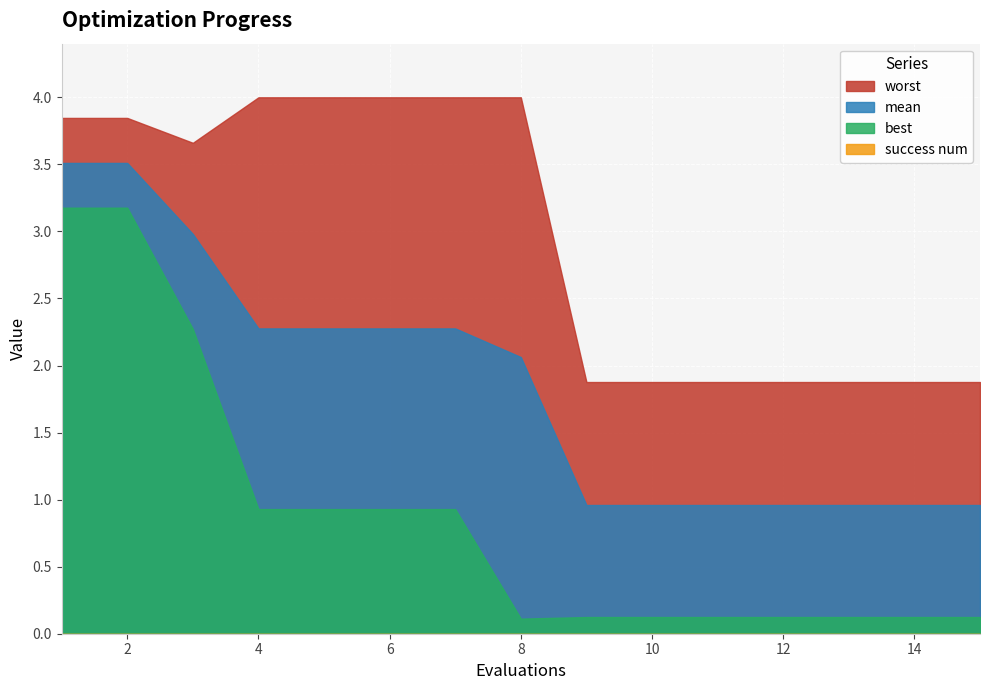

Reading left to right, list all the values displayed in this chart.

mean: 3.5	3.5	3.0	2.3	2.3	2.3	2.3	2.1	1.0	1.0	1.0	1.0	1.0	1.0	1.0
best: 3.2	3.2	2.3	0.9	0.9	0.9	0.9	0.1	0.1	0.1	0.1	0.1	0.1	0.1	0.1
worst: 3.8	3.8	3.7	4.0	4.0	4.0	4.0	4.0	1.9	1.9	1.9	1.9	1.9	1.9	1.9
success num: 0.0	0.0	0.0	0.0	0.0	0.0	0.0	0.0	0.0	0.0	0.0	0.0	0.0	0.0	0.0